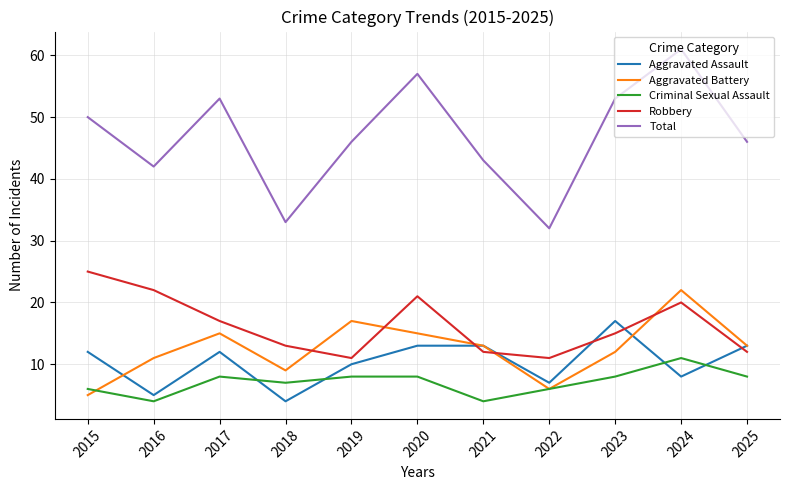

True or false: Aggravated Battery and Total cross at least once.

False